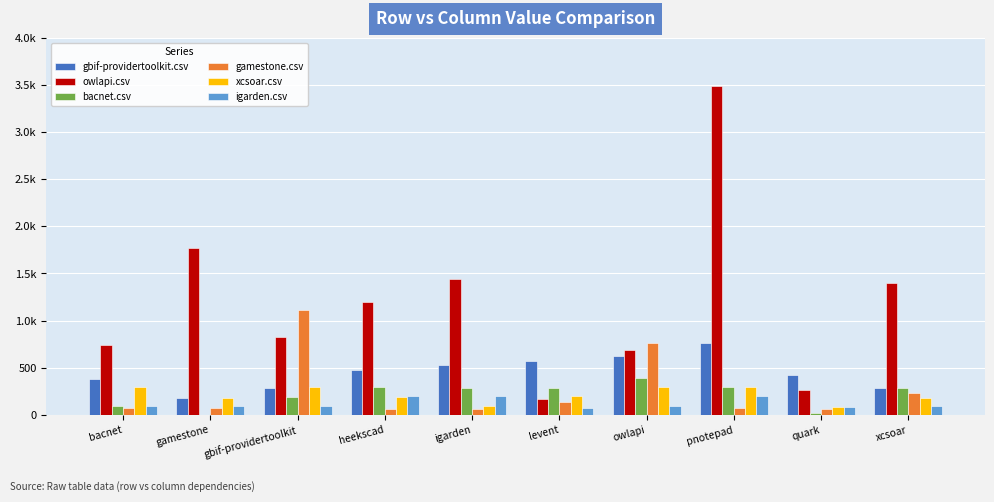

What are all the series names shown in the legend?

gbif-providertoolkit.csv, owlapi.csv, bacnet.csv, gamestone.csv, xcsoar.csv, igarden.csv